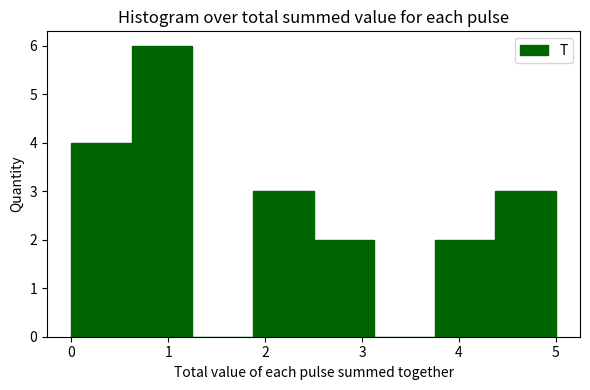

Reading left to right, list every bar in this chart as the range it spans on the x-axis followed by its height. Neither the bar edges nor the heights are printed on the chart, so give them approximately, as read against the axes.

0.0 to 0.6: 4
0.6 to 1.3: 6
1.3 to 1.9: 0
1.9 to 2.5: 3
2.5 to 3.1: 2
3.1 to 3.8: 0
3.8 to 4.4: 2
4.4 to 5.0: 3